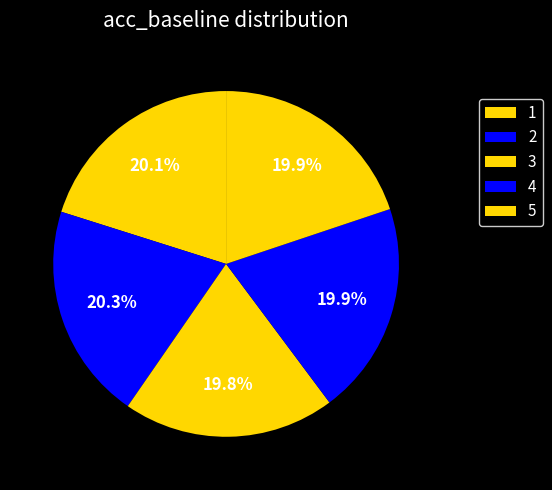

Which category has the biggest portion of the pie?

2